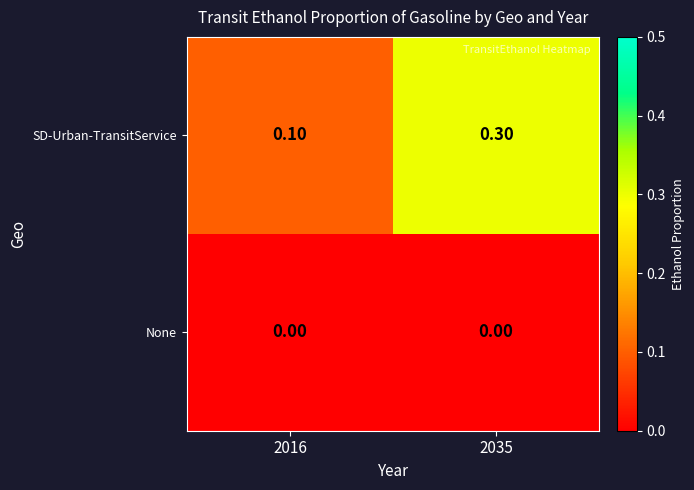

Between 2016 and 2035, which series saw the biggest shift?

SD-Urban-TransitService